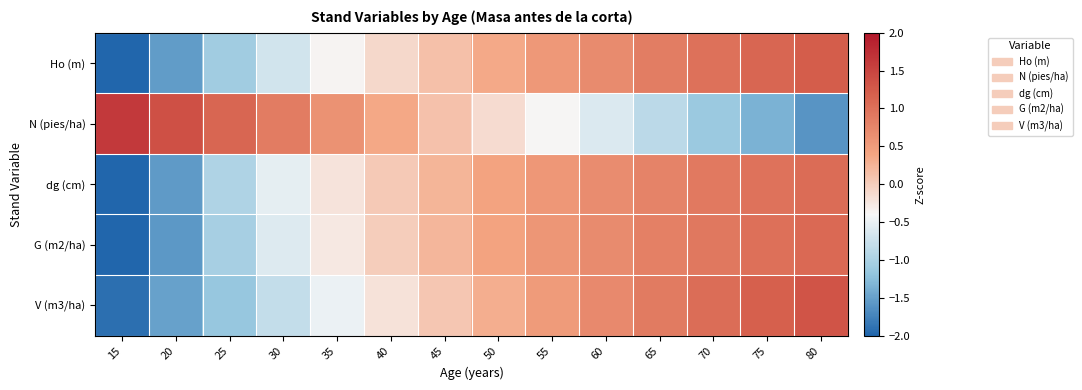

What is the difference between the highest and lowest values at 40?

0.6